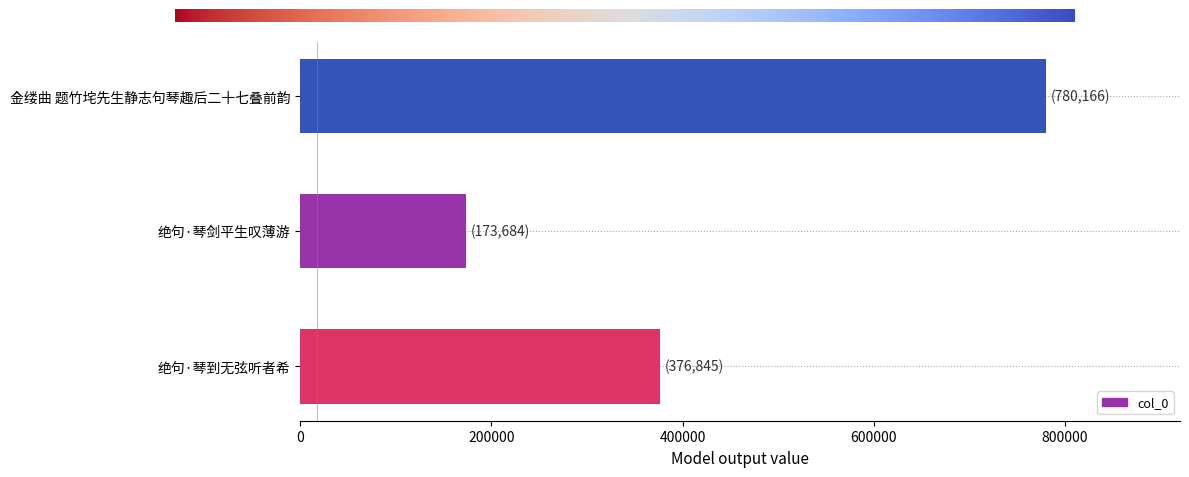

Does the chart contain any negative values?

No